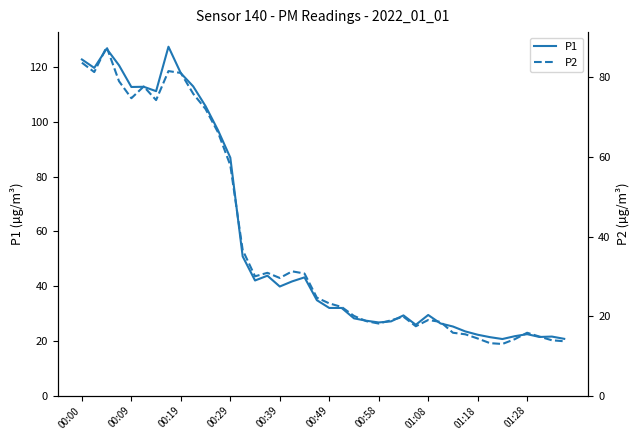

The value of P1 at 00:49 is 12.1. True or false?

False